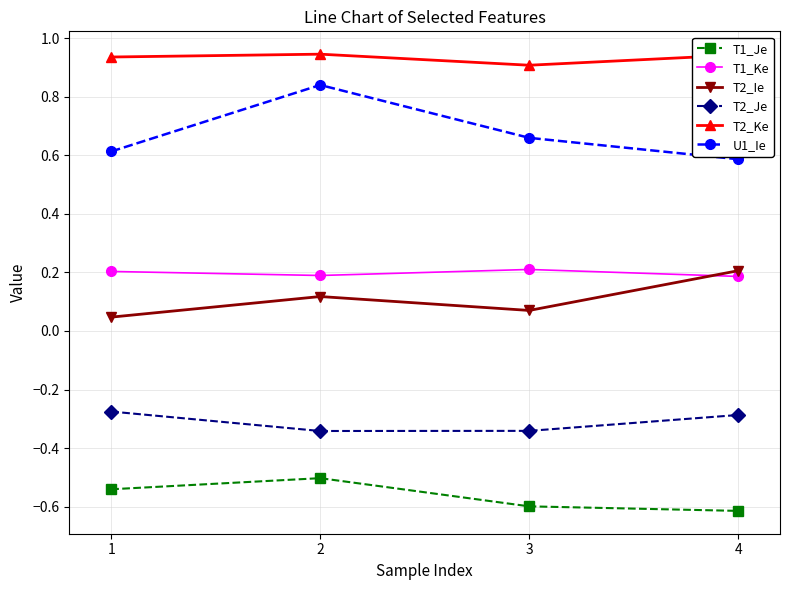

What is the smallest value displayed?

-0.6